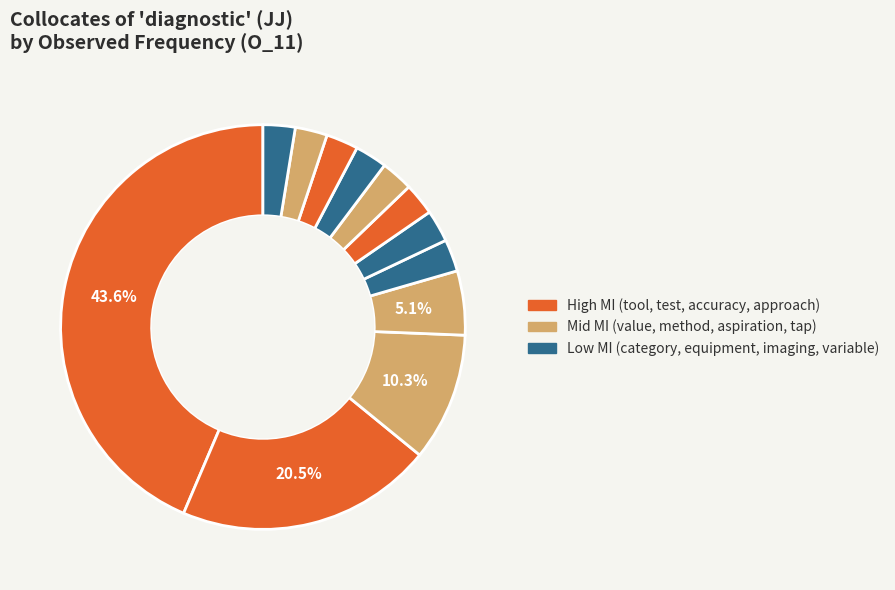

To the nearest percent, what is the difference between the largest and smallest slice percentages?

41%